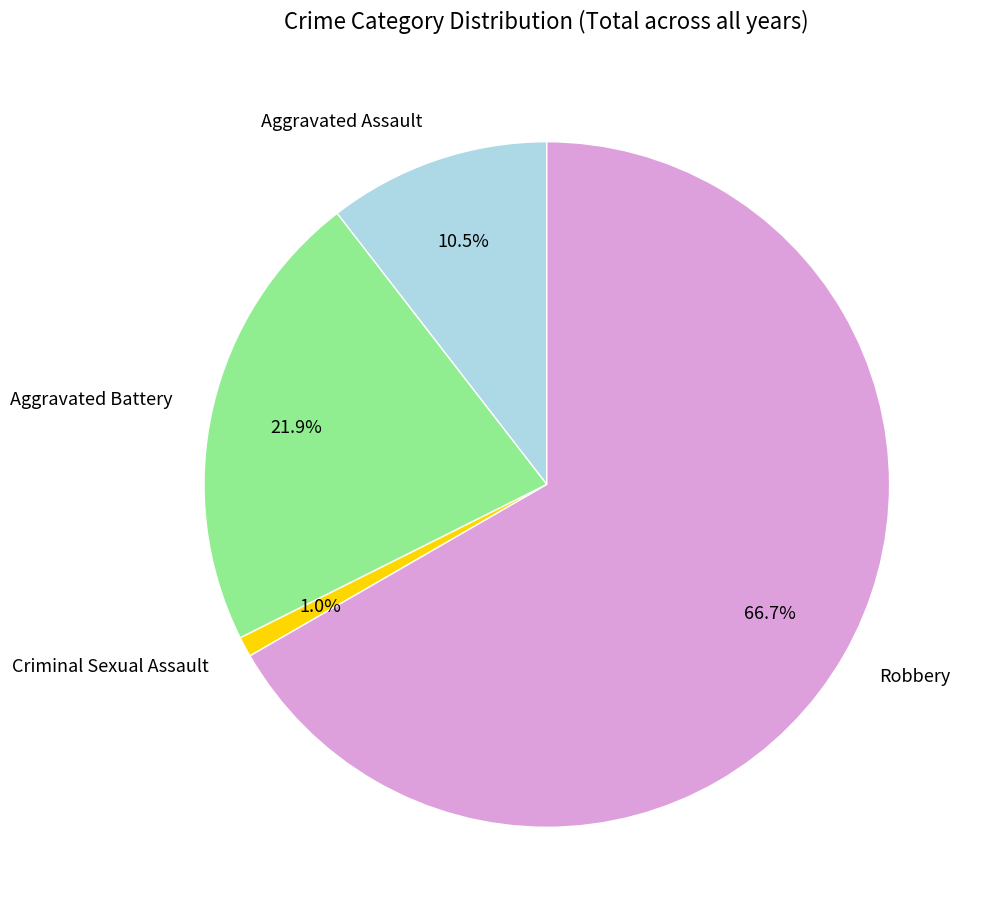

Which slice is the smallest?

Criminal Sexual Assault